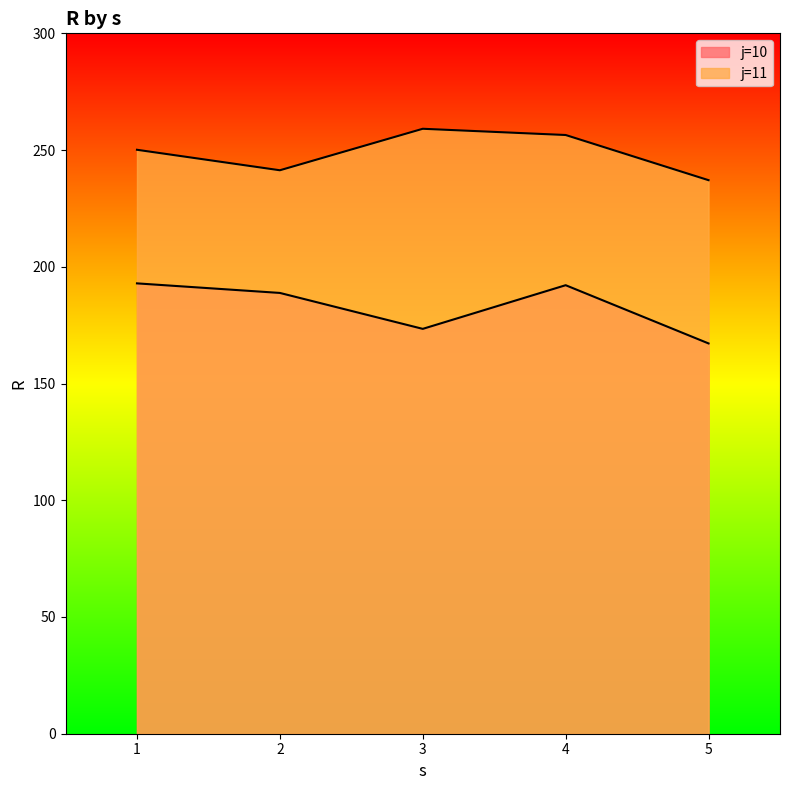

True or false: j=10 has a value of 84.5 at 2.

False